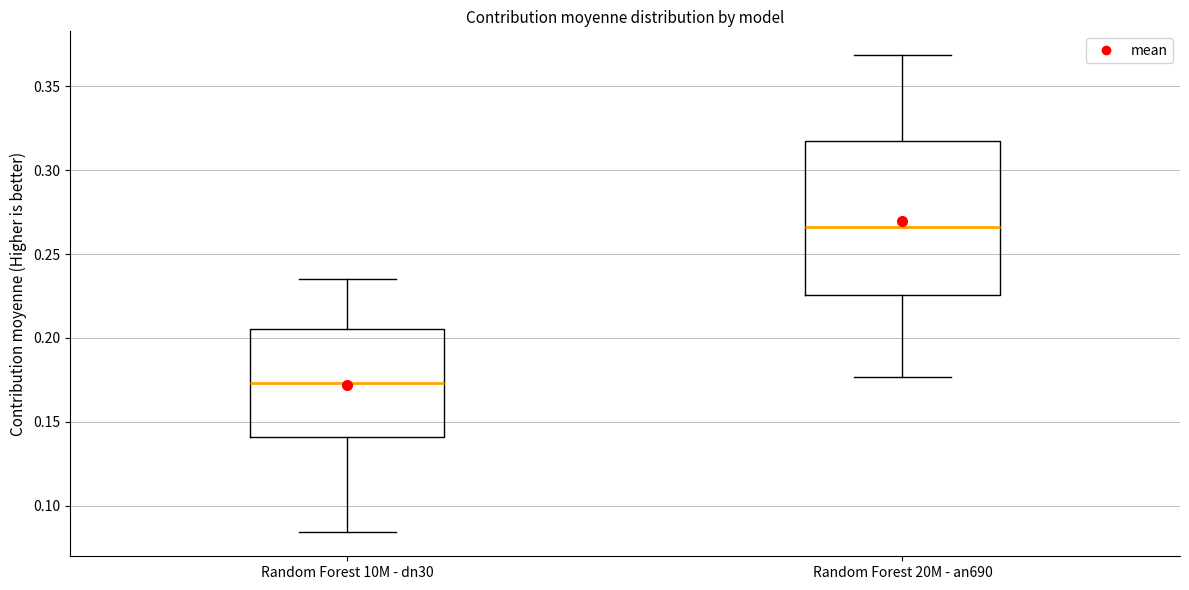

Reading left to right, read every box against the y-axis: the position of its median line, the range the box covers, and the ends of its whiskers. The values are not printed on the chart, so give them approximately, as read against the axis.

Random Forest 10M - dn30: median 0.175, box 0.140 to 0.205, whiskers 0.085 to 0.235
Random Forest 20M - an690: median 0.265, box 0.225 to 0.315, whiskers 0.175 to 0.370